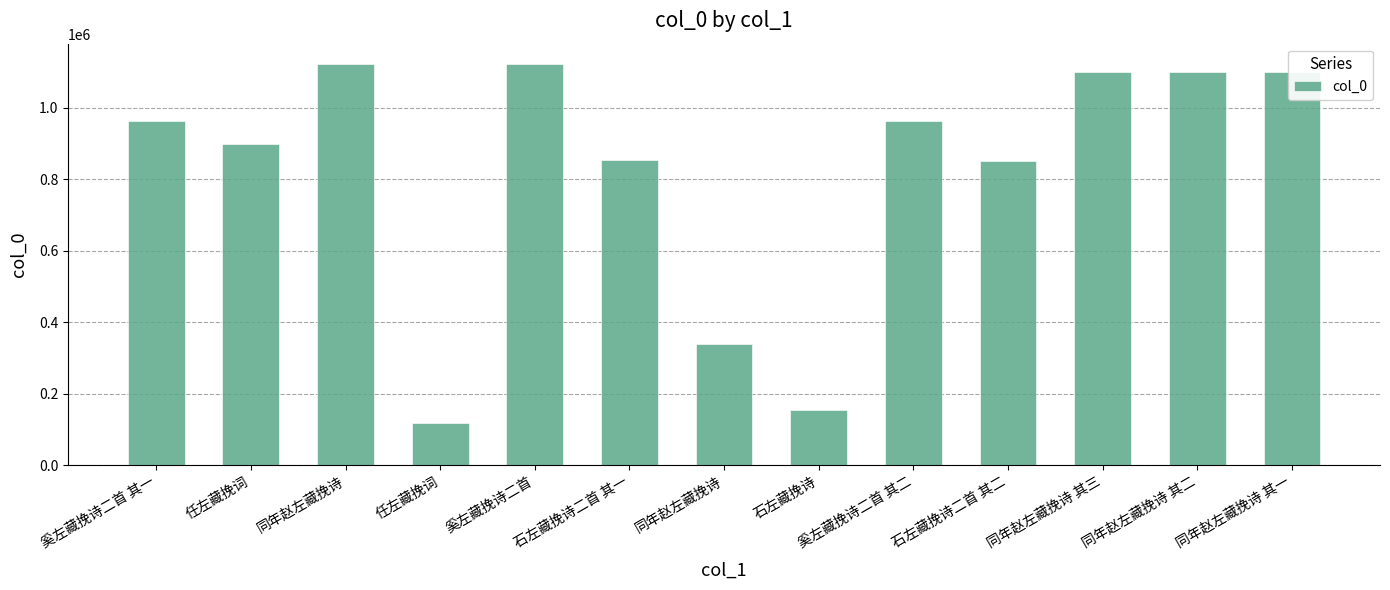

What is the change in value from 石左藏挽诗二首 其二 to 同年赵左藏挽诗 其三?

+248514